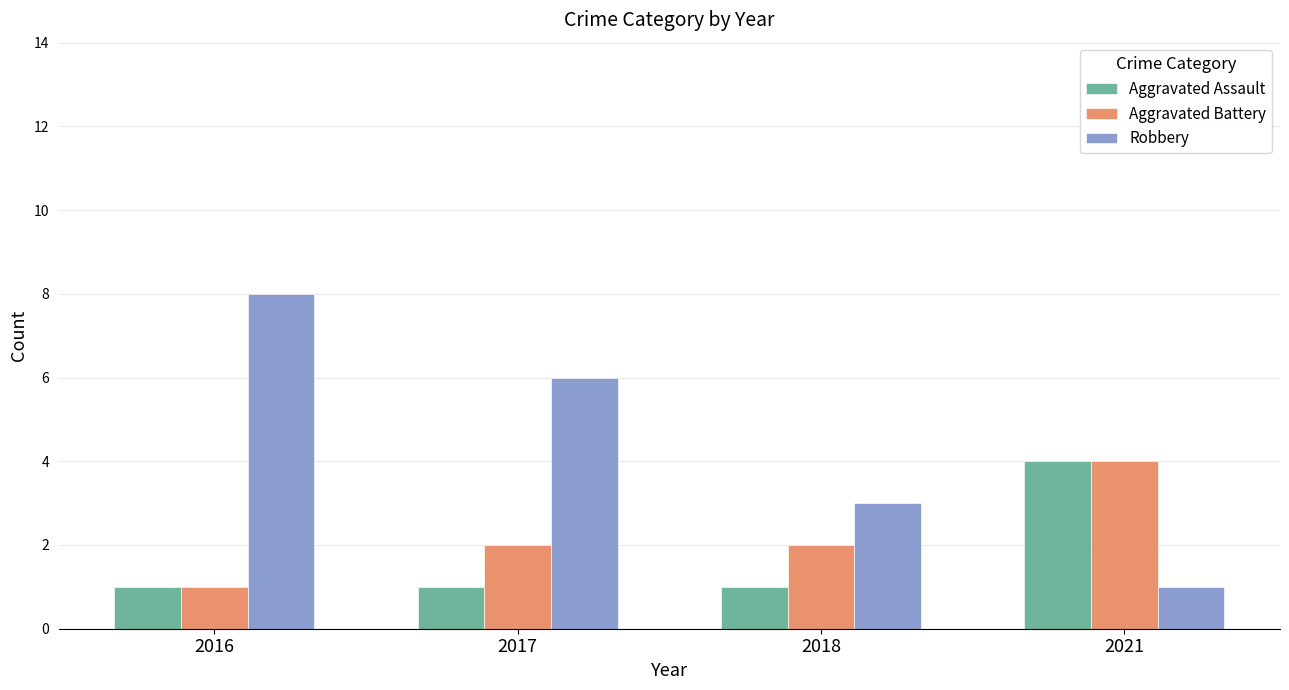

At 2018, list the series in order from largest to smallest.

Robbery, Aggravated Battery, Aggravated Assault